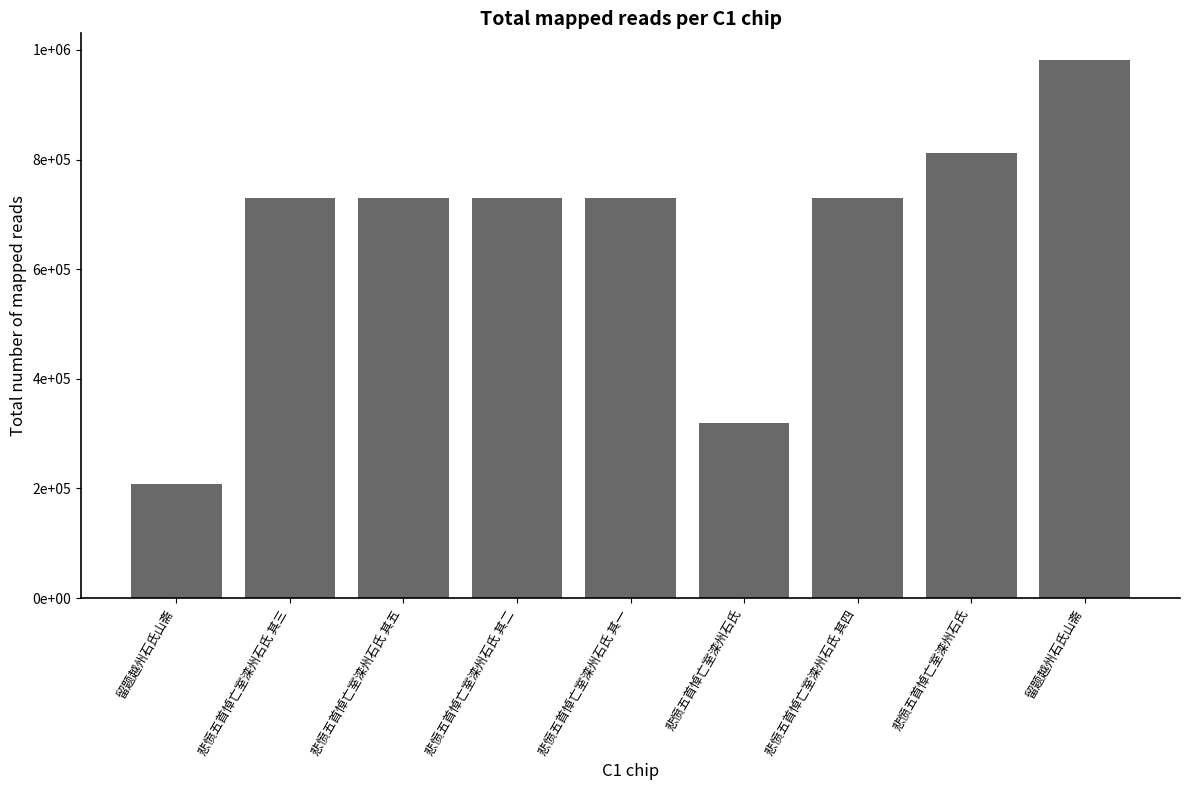

At which category does the chart reach its minimum across all series?

留题越州石氏山斋